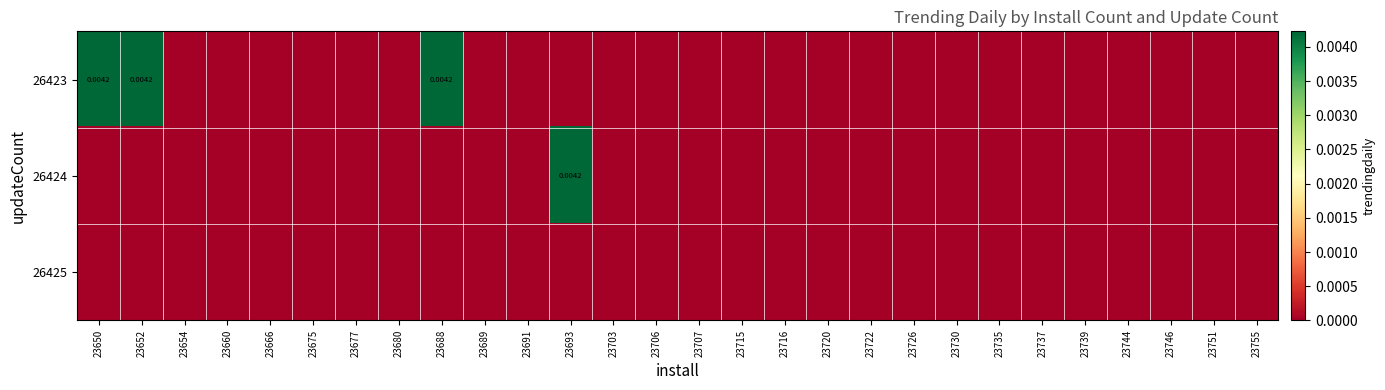

List the series in order of their overall mean, highest first.

26423, 26424, 26425